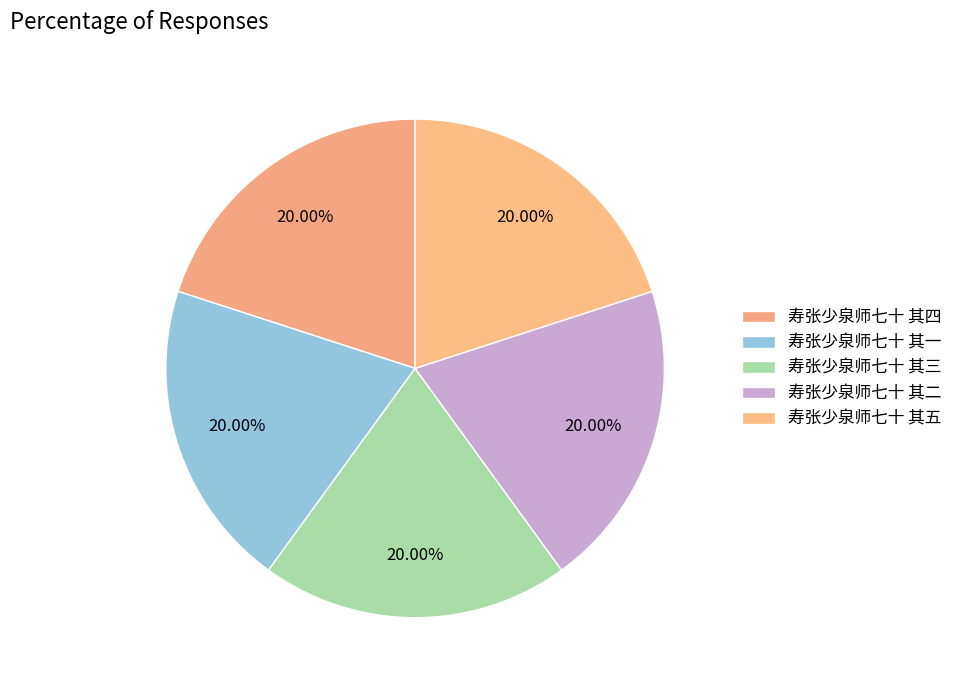

To the nearest percent, what is the average slice percentage?

20%